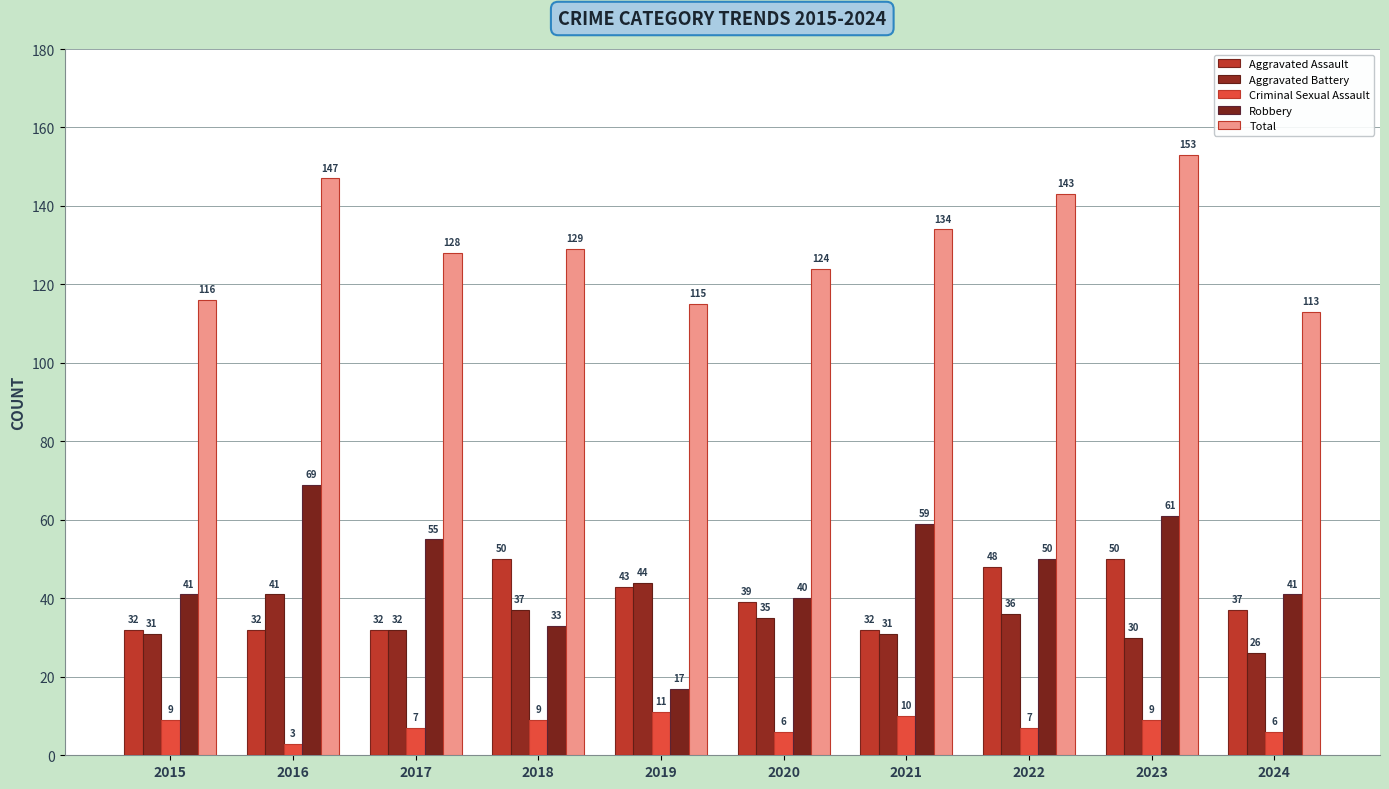

What value does the Robbery series have at 2021, to the nearest 10?

60